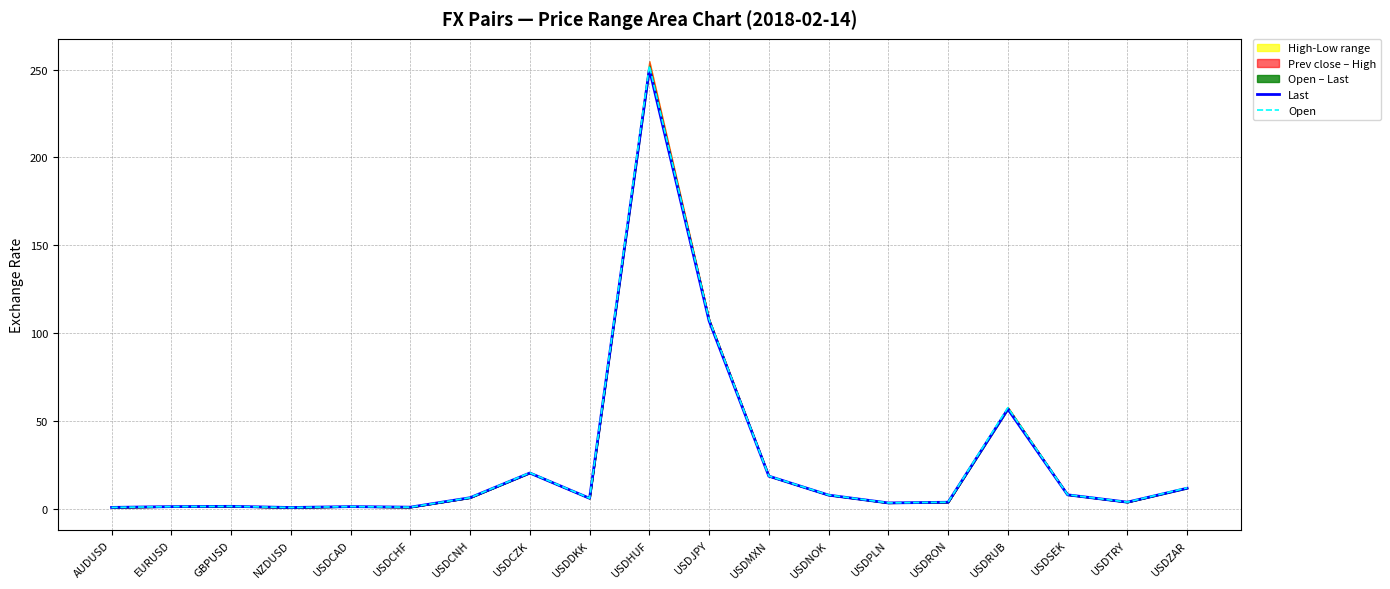

How many values in the Last series exceed 5?

10